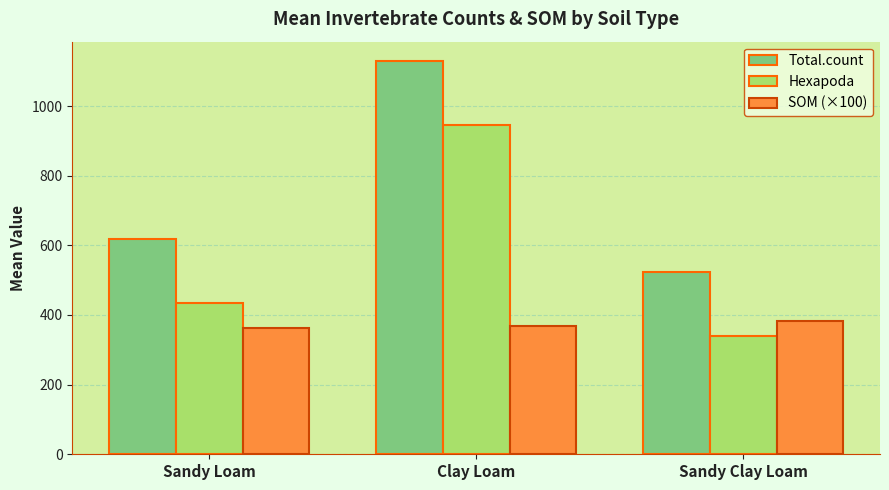

What is the label of the 1st bar from the left?

Sandy Loam